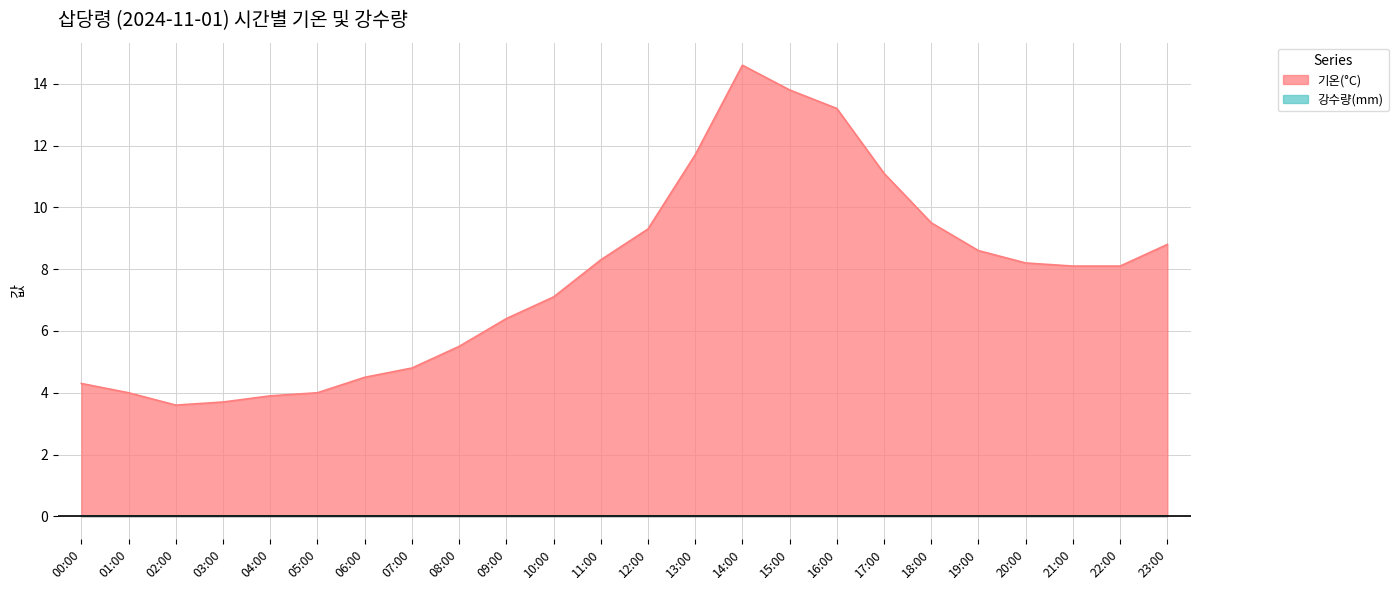

How many points are higher than both their immediate neighbors (excluding endpoints)?

1